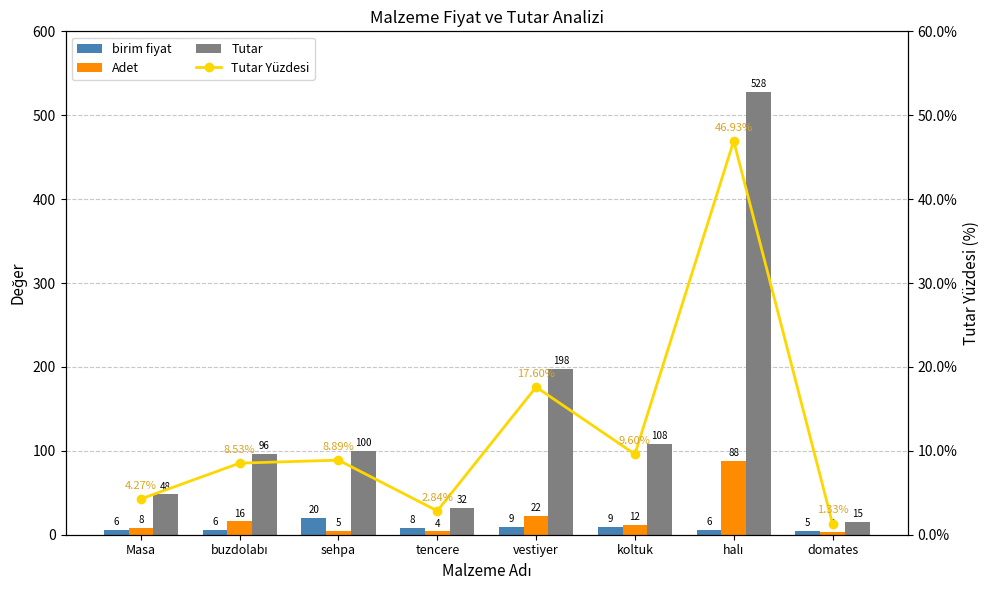

What is the spread (max minus min) of values at vestiyer?

189.0